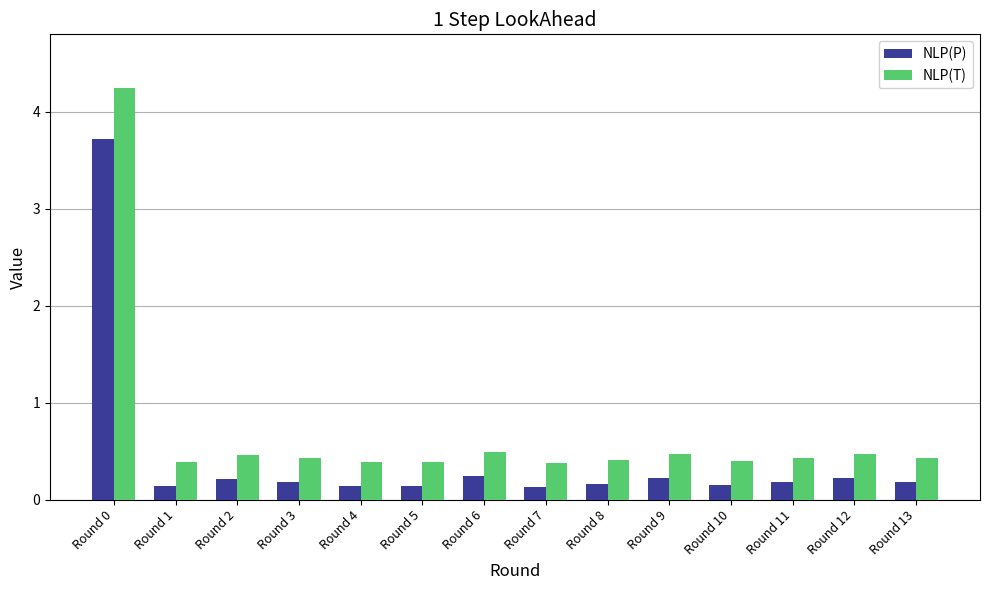

How many categories are shown in the chart?

14